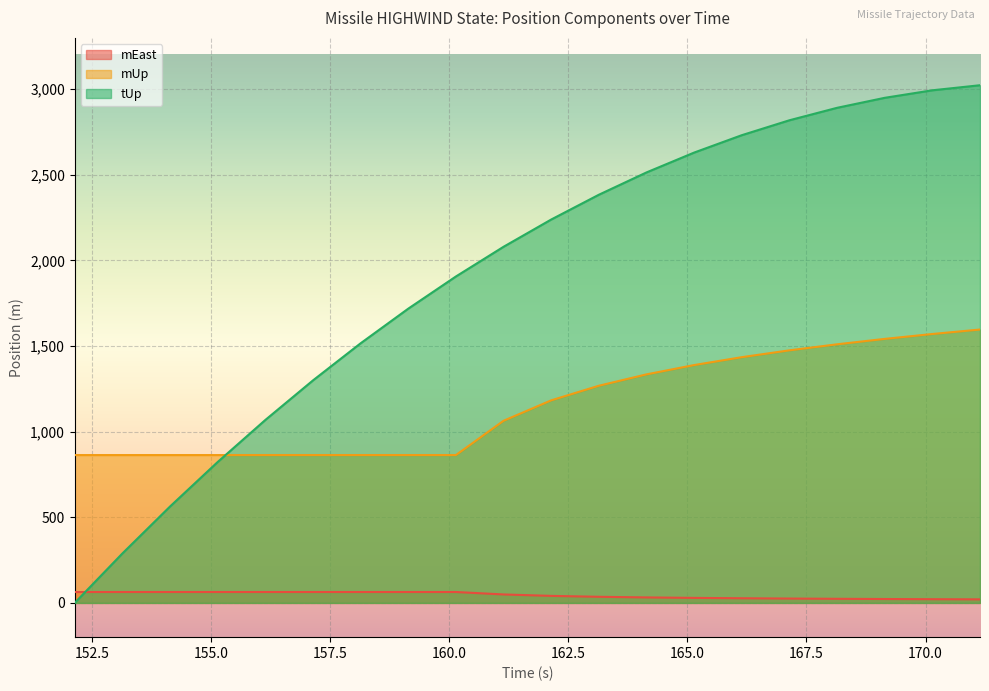

What is the average value of the mEast series?

45.1